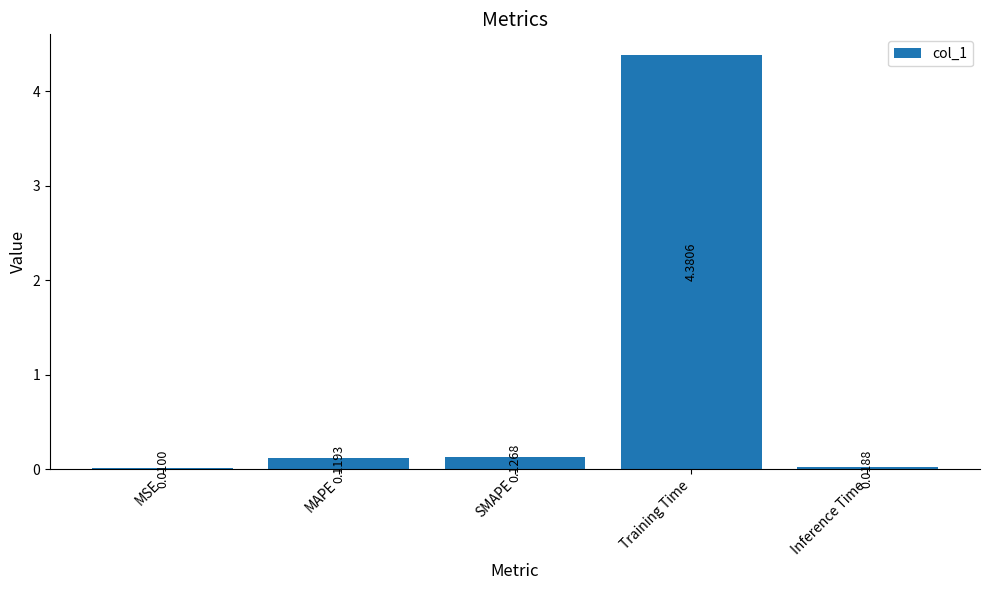

What is the sum of the values at Training Time and MSE?

4.4